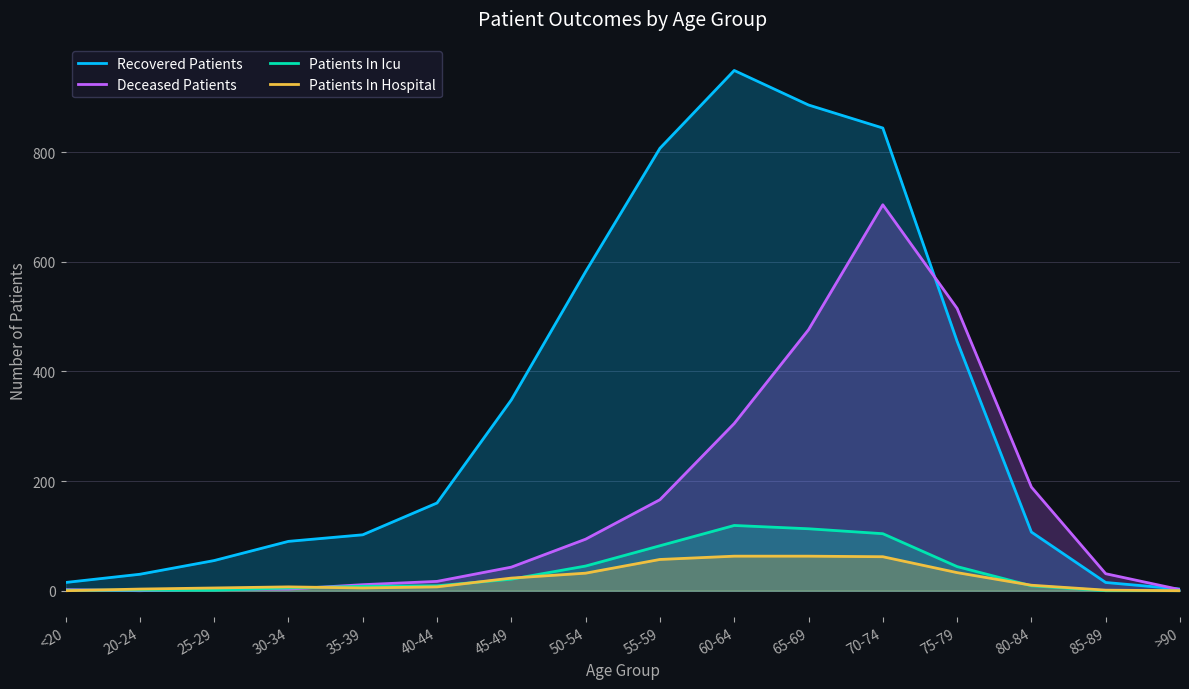

What is the label of the 16th point from the left?

>90